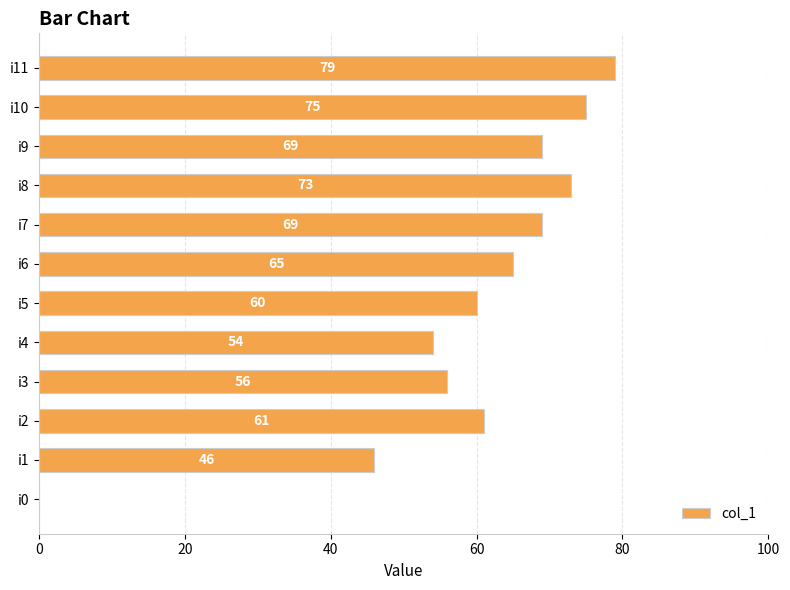

The chart shows a value of 121 at i10. True or false?

False